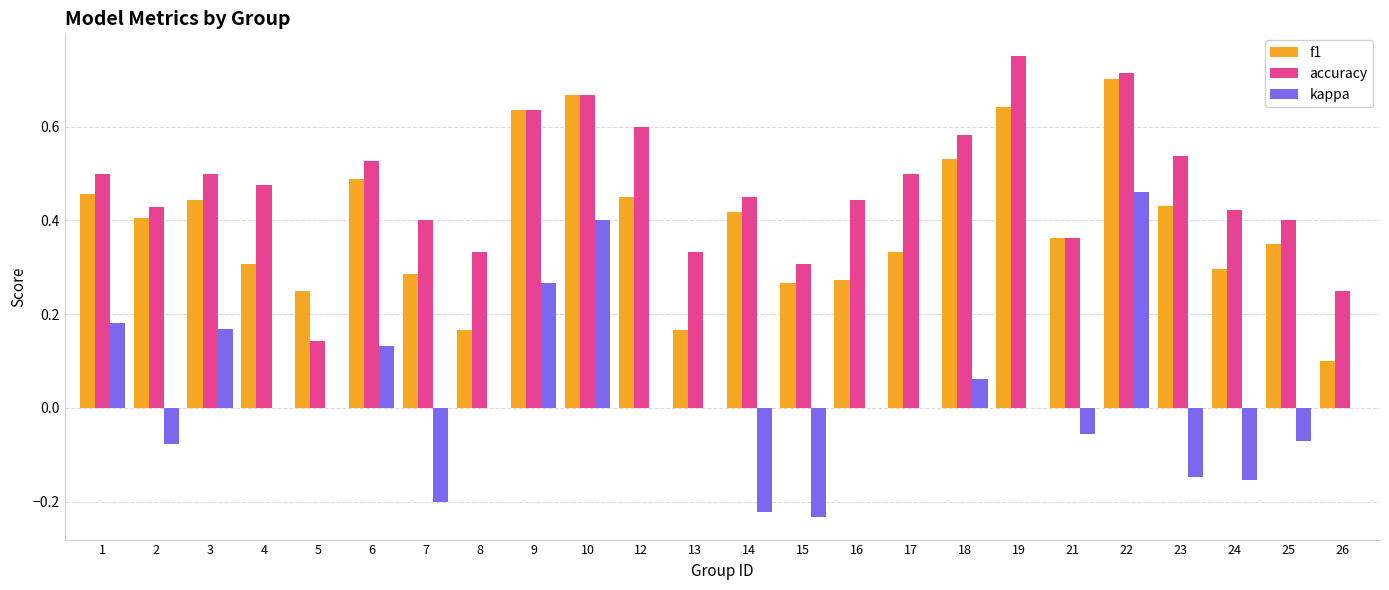

What is the sum of the accuracy values at 16 and 3?

0.9